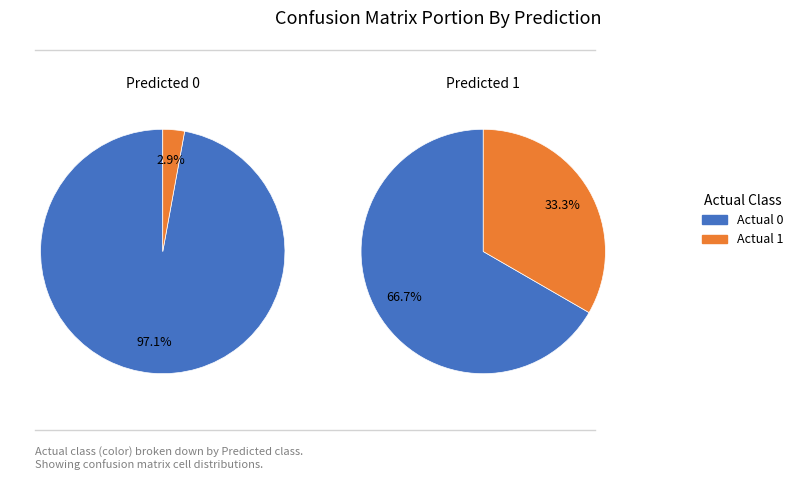

Is the sum of Actual 1 and Actual 0 greater than half?

Yes